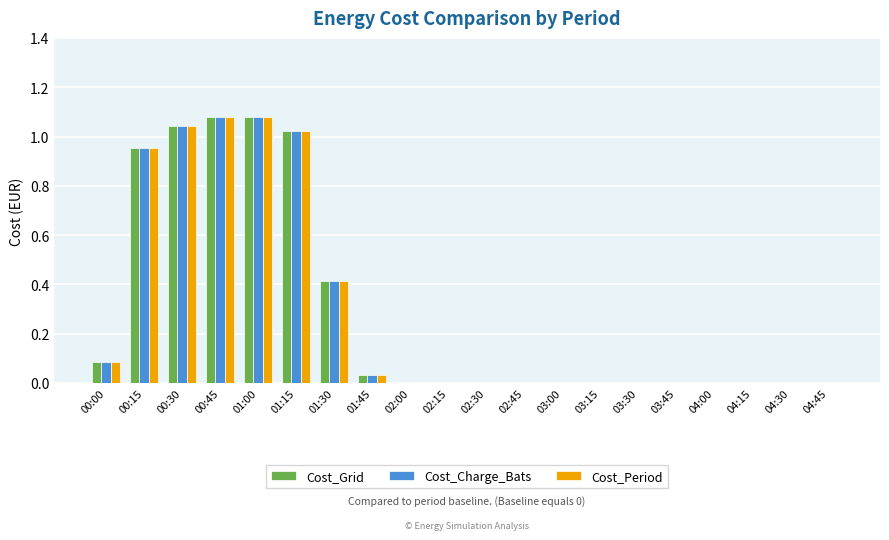

How many groups of bars are there?

20